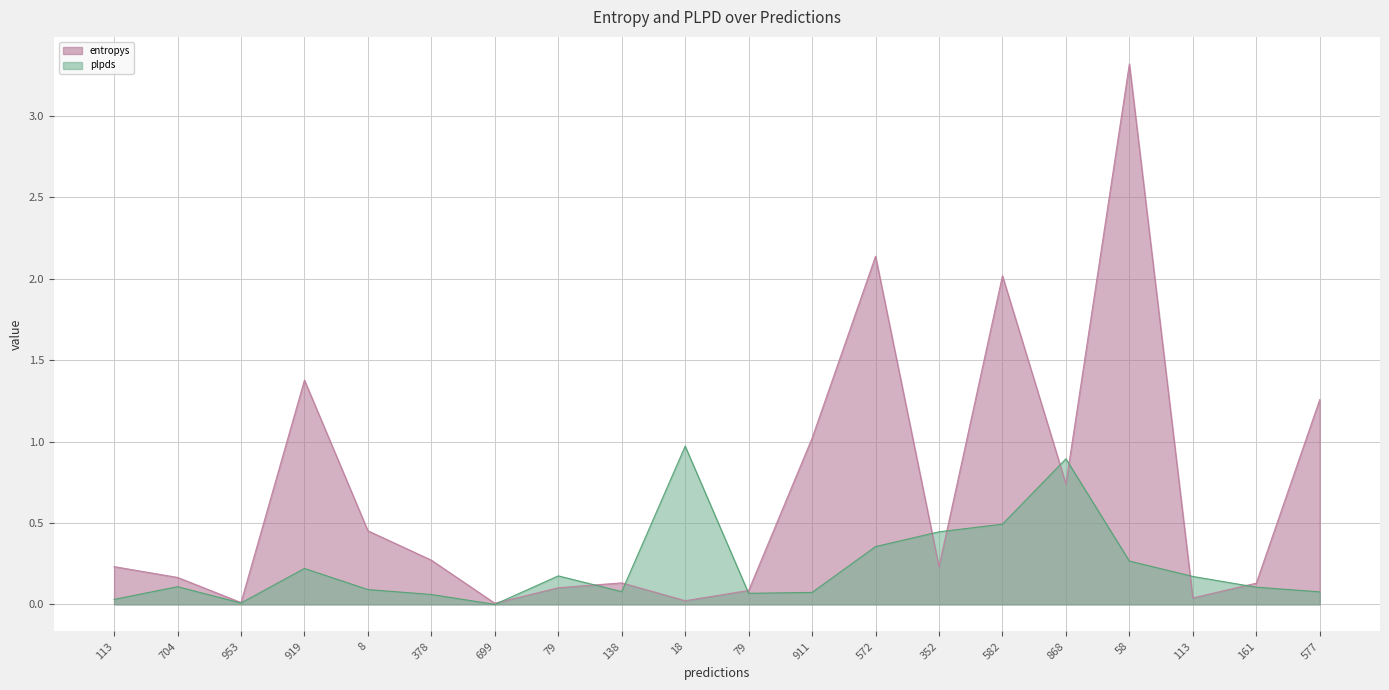

The plpds series shows 0.2 at 161. True or false?

False